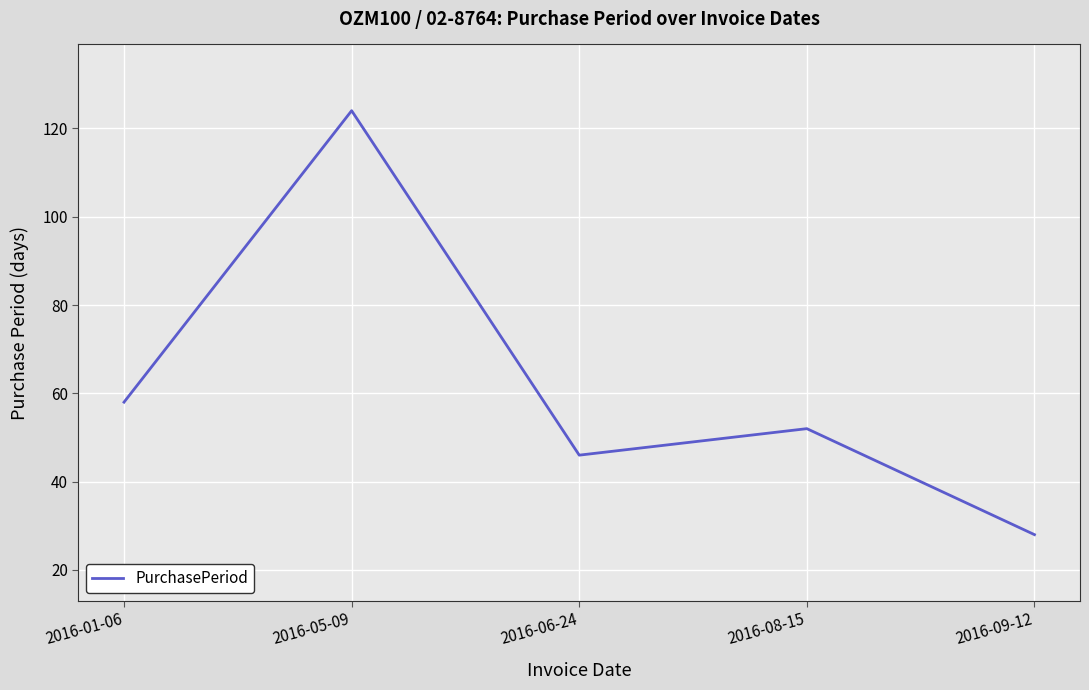

The chart shows a value of 46 at 2016-06-24. True or false?

True